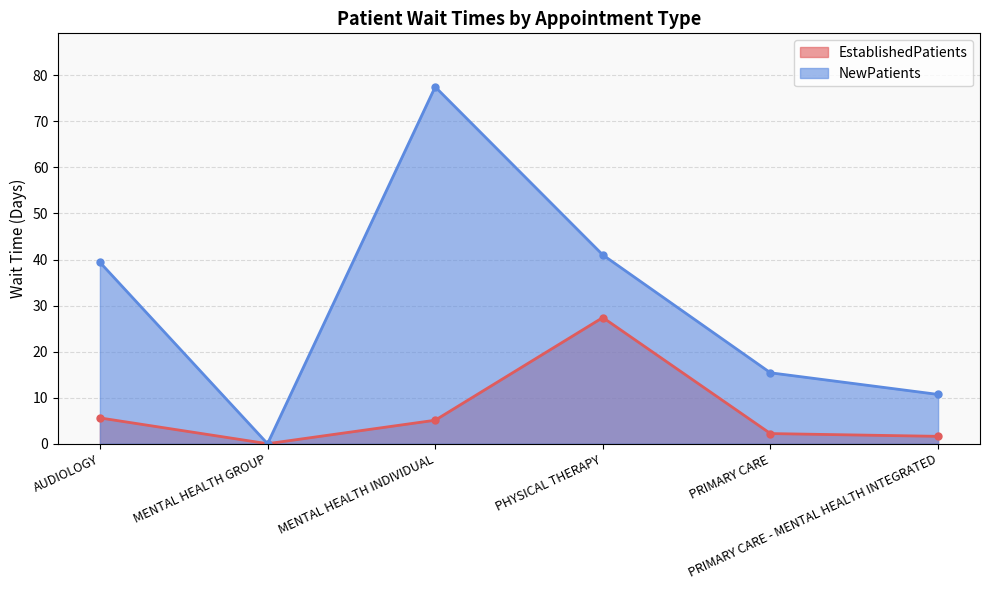

Rank the series by their average value, from highest to lowest.

NewPatients, EstablishedPatients